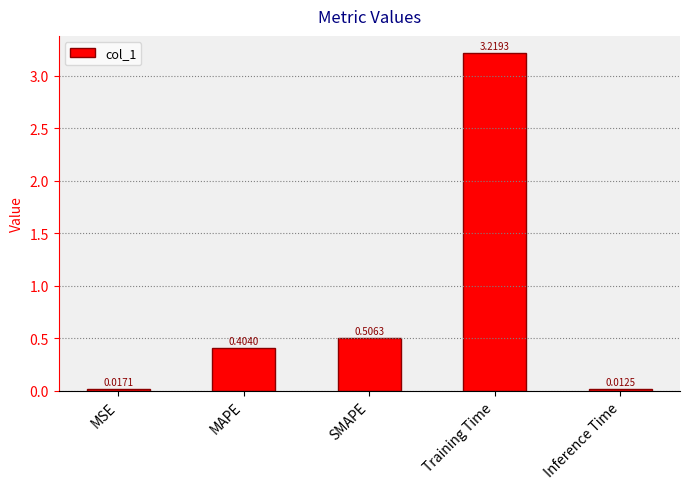

Which category has the lowest value across all series?

Inference Time